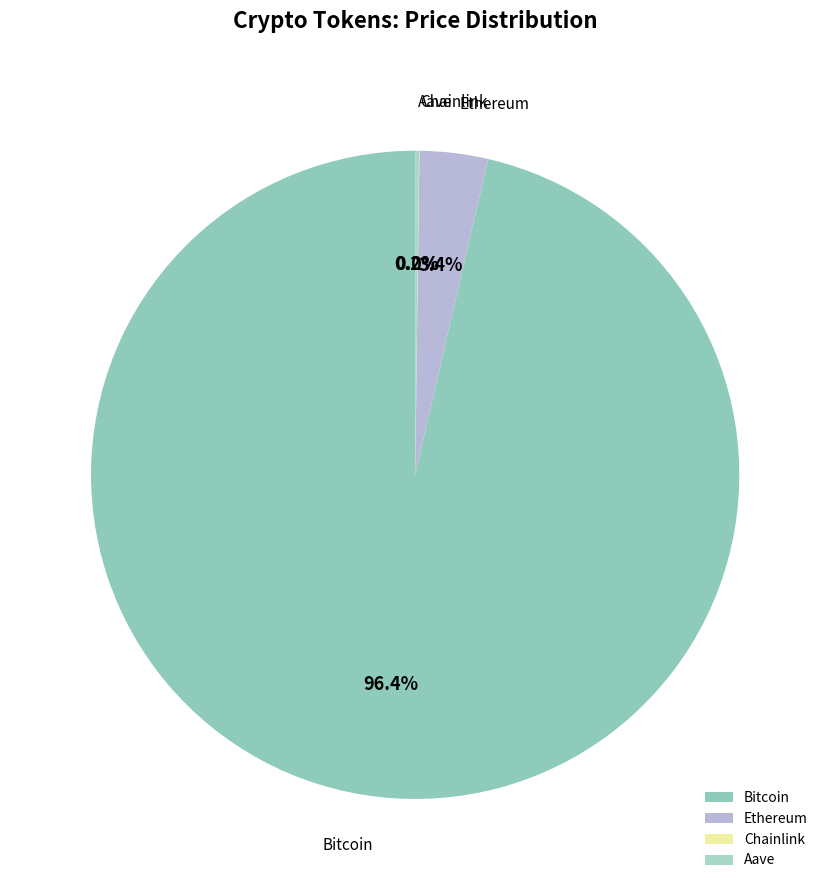

Which category has the biggest portion of the pie?

Bitcoin